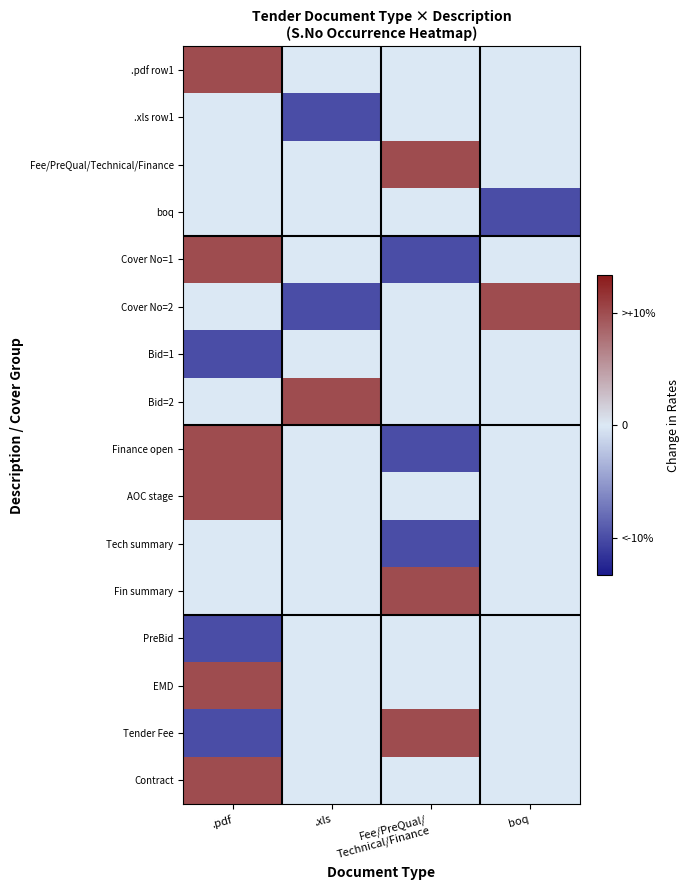

What is the difference between the highest and lowest values at boq?

30